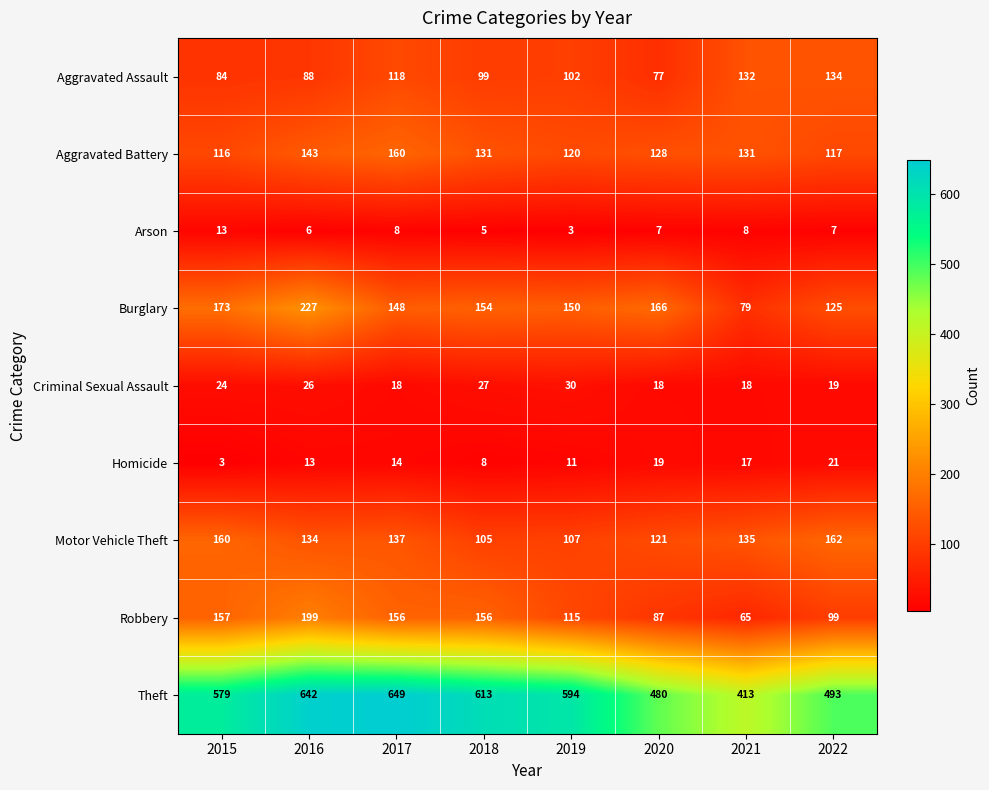

What is the difference between the maximum and minimum values in the Homicide series?

18